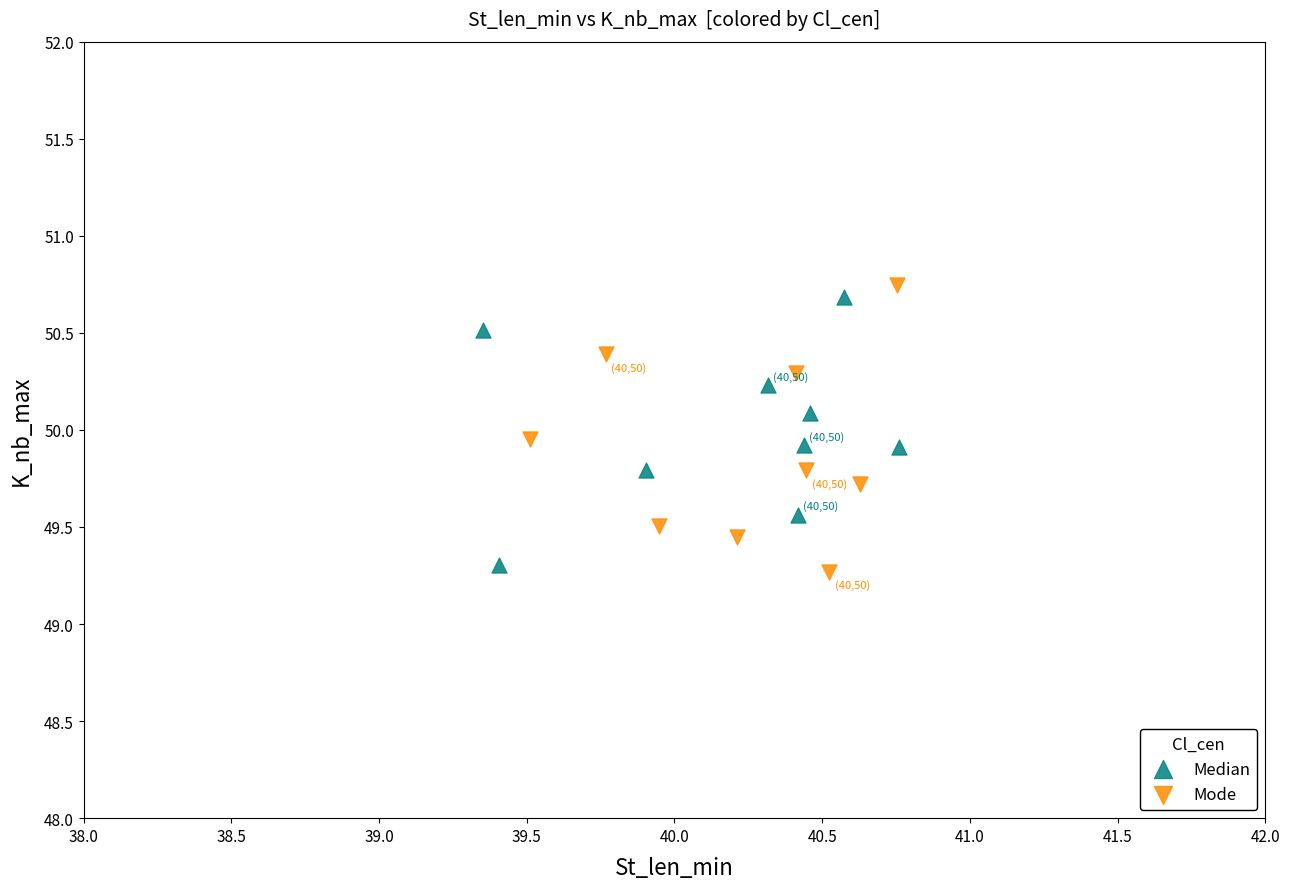

Which series contains the lowest Y value?

Mode